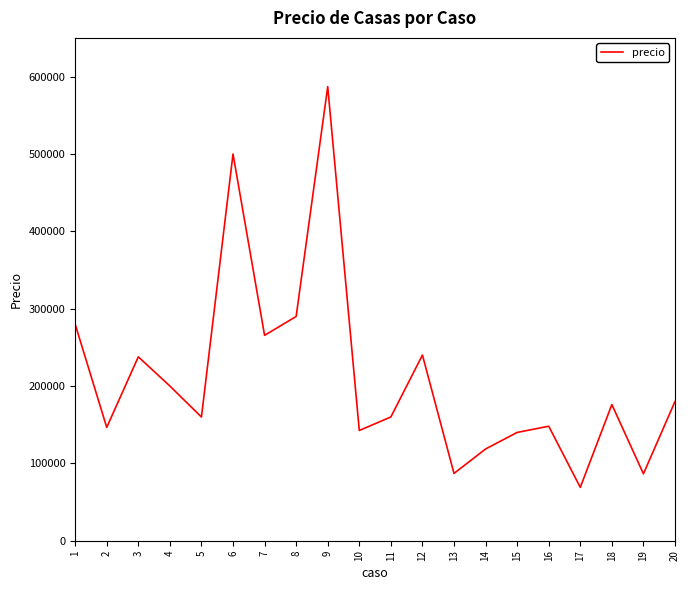

Which label corresponds to the largest value in the chart?

9